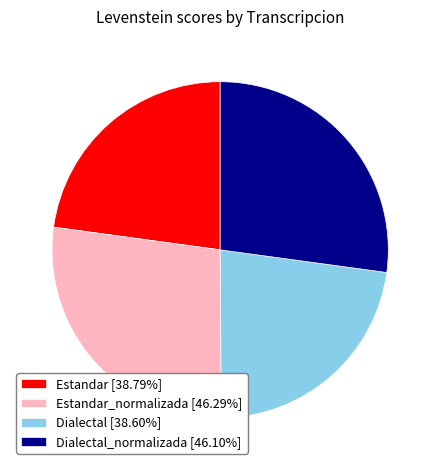

Combined, do Dialectal [38.60%] and Estandar [38.79%] account for over 50%?

No